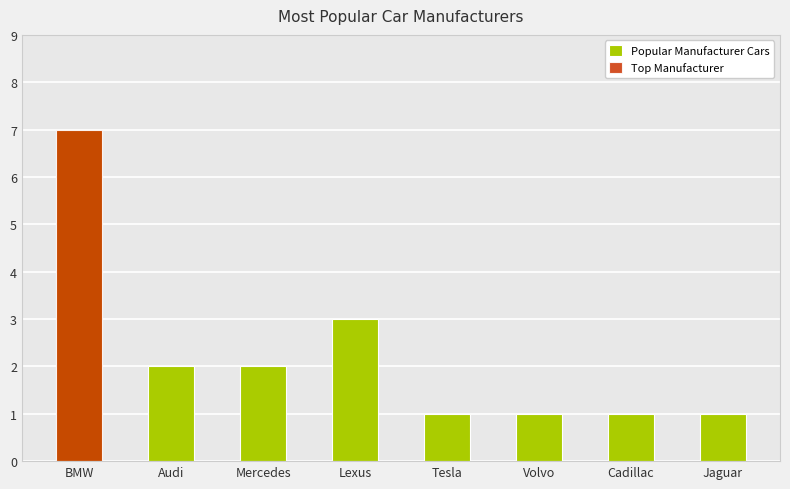

At which label is the value closest to 4?

Lexus